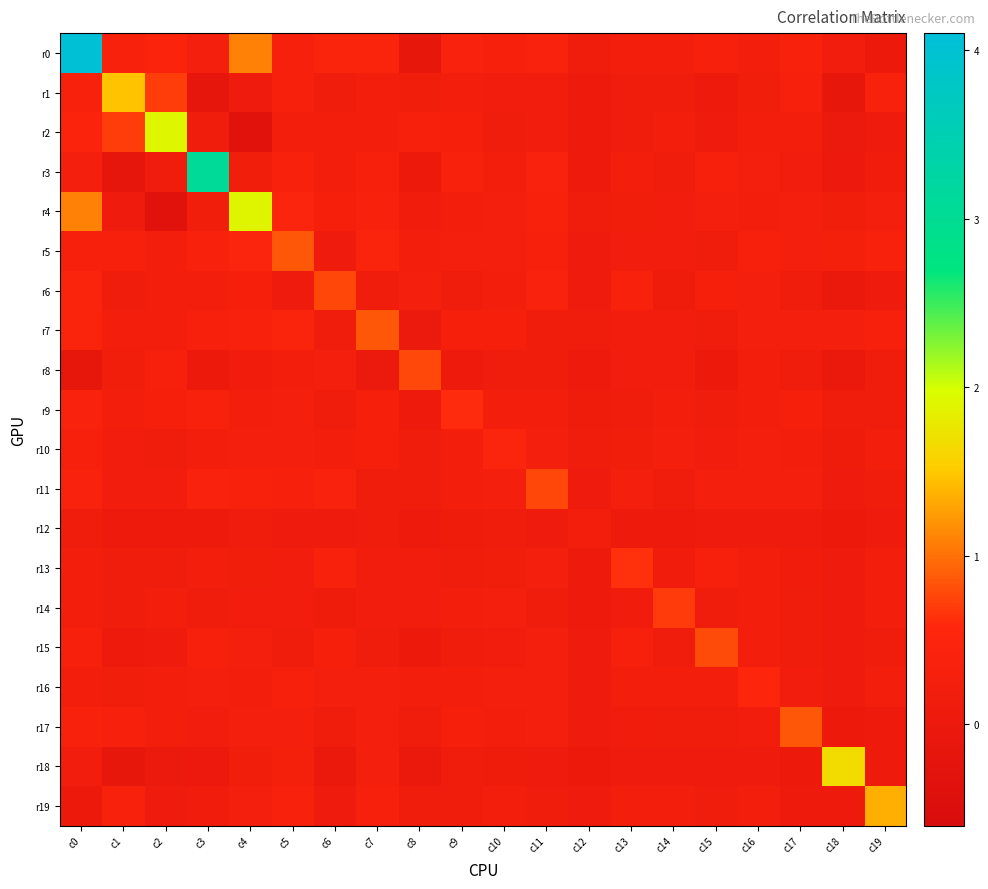

Which category has the highest value across all series?

c0